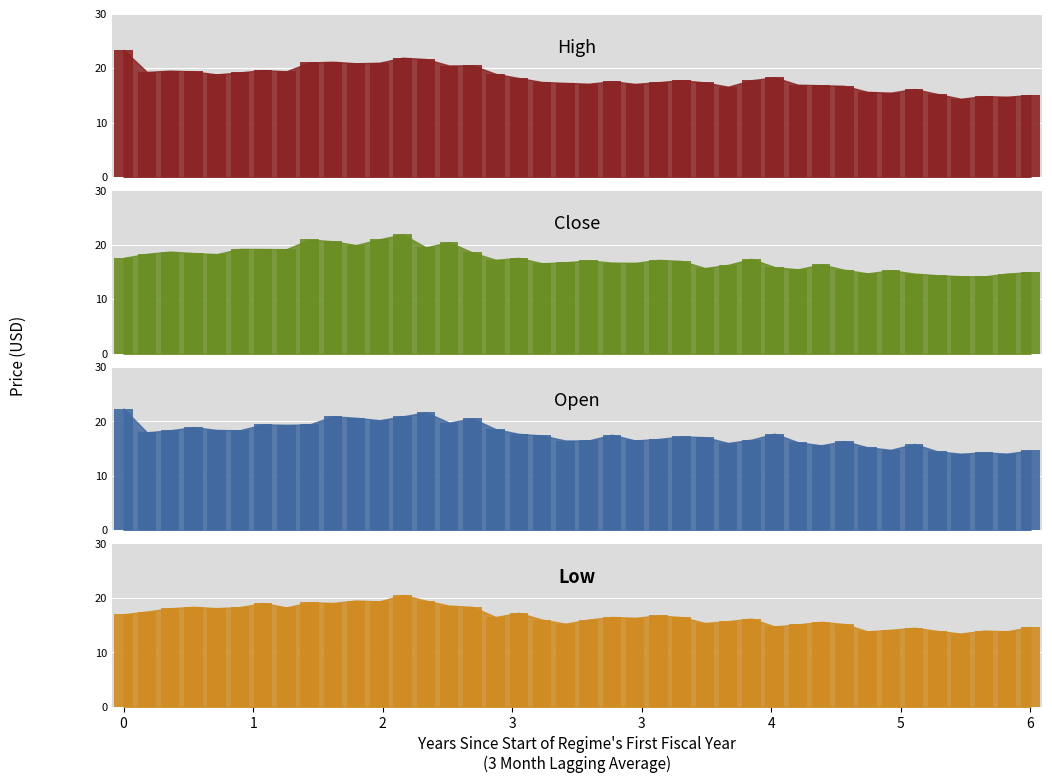

What is the spread (max minus min) of values at 23?

0.7